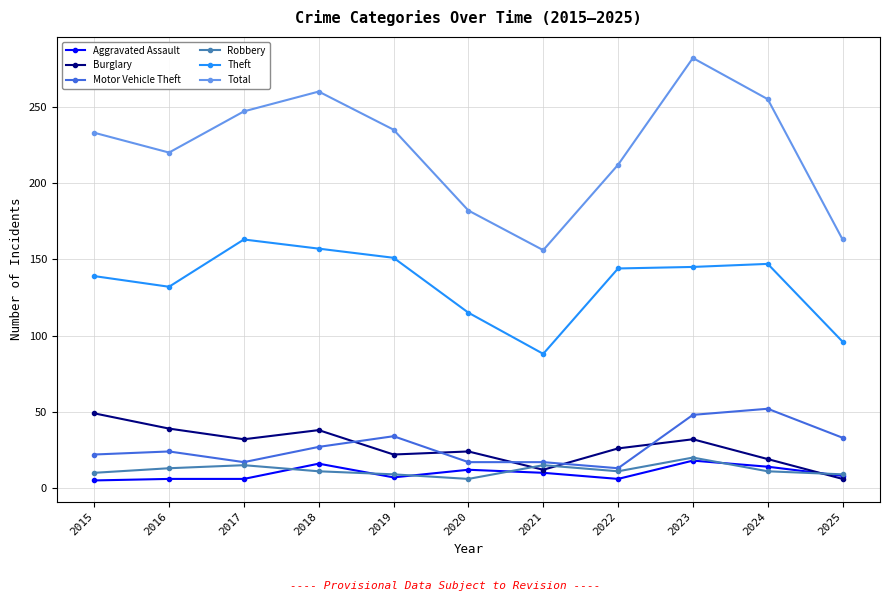

Is it true that Motor Vehicle Theft equals 17 at 2020?

True